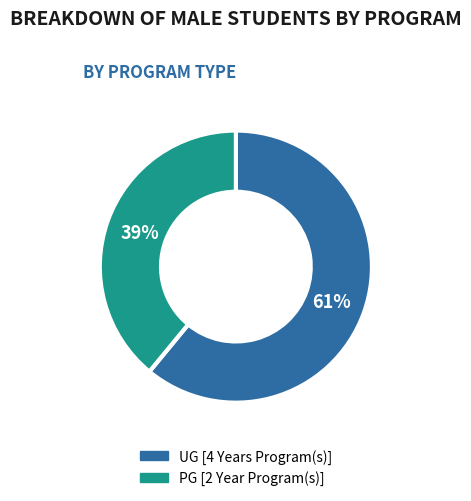

Count the number of slices in the pie.

2